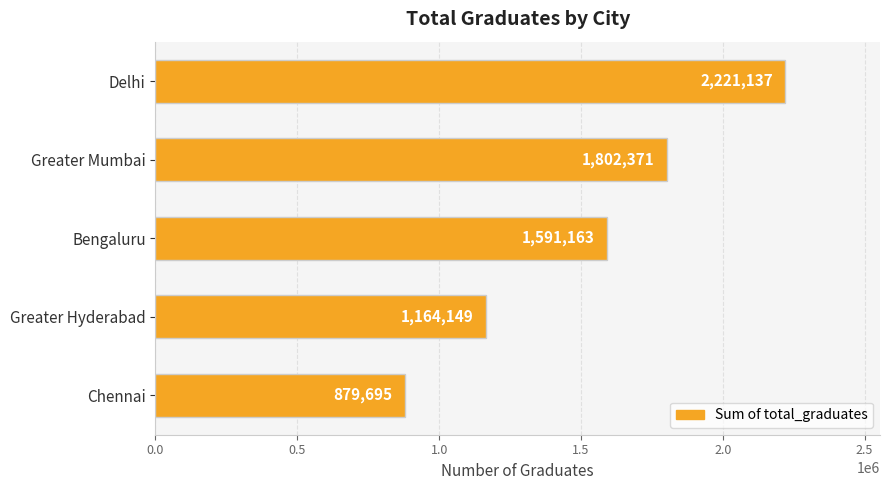

The value at Greater Hyderabad is 1164149. True or false?

True